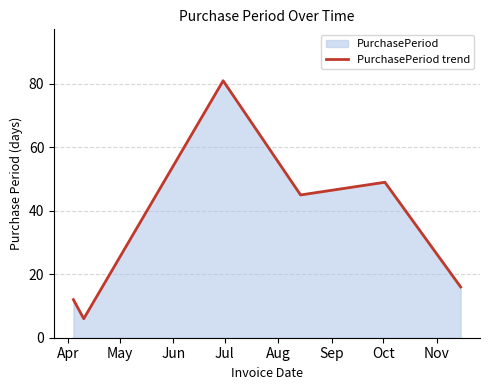

What is the maximum value shown in the chart?

81